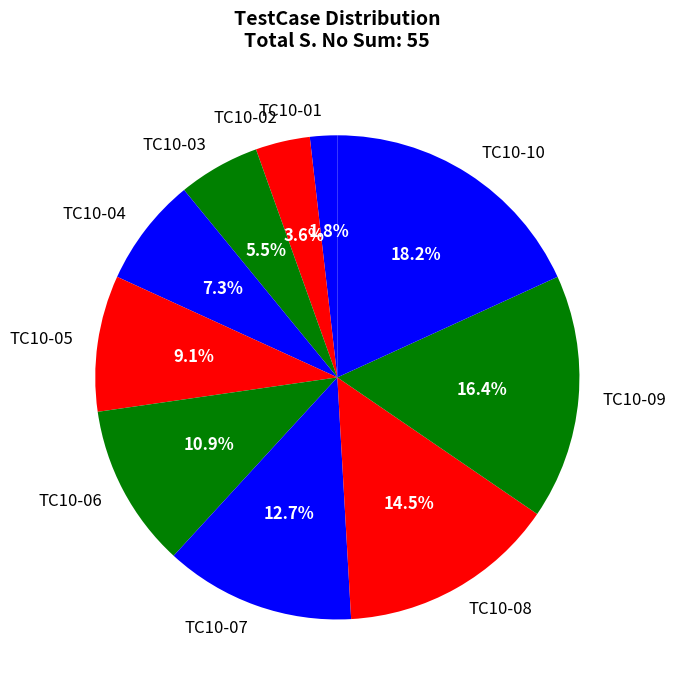

Count the number of slices in the pie.

10